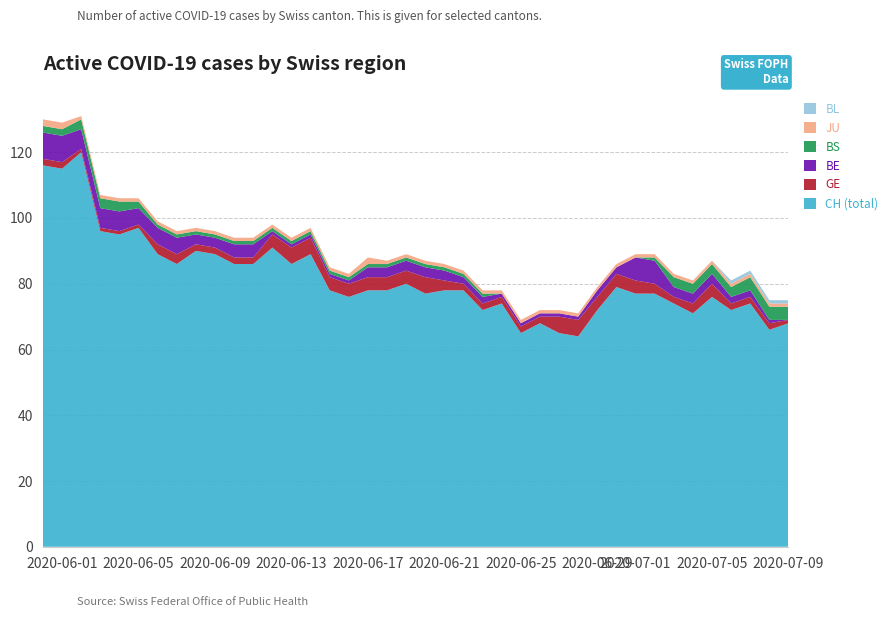

Reading right to left, extract all data points from this chart.

CH (total): 68	66	74	72	76	71	74	77	77	79	72	64	65	68	65	74	72	78	78	77	80	78	78	76	78	89	86	91	86	86	89	90	86	89	97	95	96	120	115	116
GE: 1	2	2	2	4	3	2	3	4	4	4	5	5	2	2	2	2	2	3	5	4	4	4	4	4	5	5	4	2	2	2	2	3	3	1	1	1	1	2	2
BE: 0	1	2	2	3	3	3	7	7	2	2	1	1	1	1	1	2	2	3	3	3	3	3	1	1	1	1	1	4	4	3	3	5	5	5	6	6	6	8	8
BS: 4	4	4	3	3	3	3	1	0	0	0	0	0	0	0	0	1	1	1	1	1	1	1	1	1	1	1	1	1	1	1	1	1	1	2	3	3	3	2	2
JU: 1	1	1	1	1	1	1	1	1	1	1	1	1	1	1	1	1	1	1	1	1	1	2	1	1	1	1	1	1	1	1	1	1	1	1	1	1	1	2	2
BL: 1	1	1	1	0	0	0	0	0	0	0	0	0	0	0	0	0	0	0	0	0	0	0	0	0	0	0	0	0	0	0	0	0	0	0	0	0	0	0	0